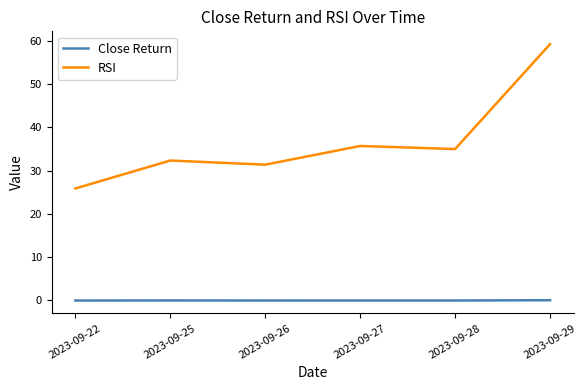

Which series has the largest total across all categories?

RSI